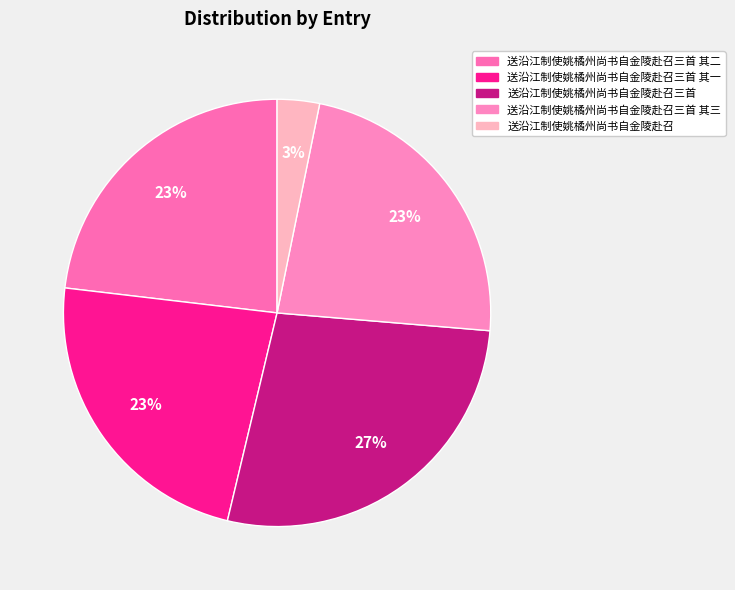

How many slices are in this pie chart?

5